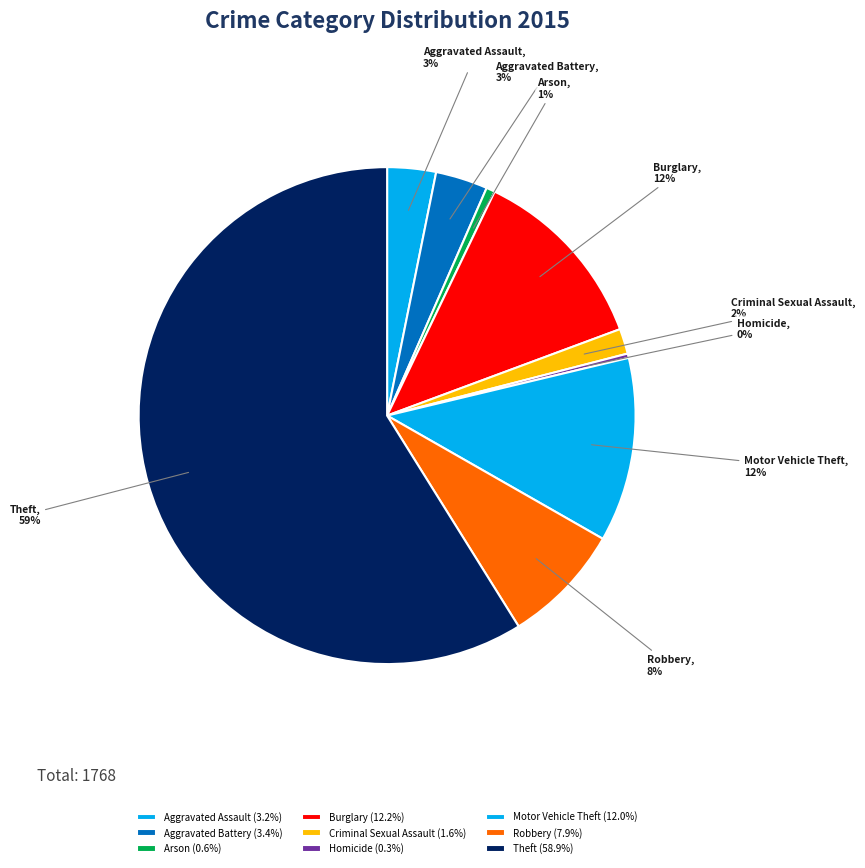

Does Burglary account for over 50% of the chart?

No